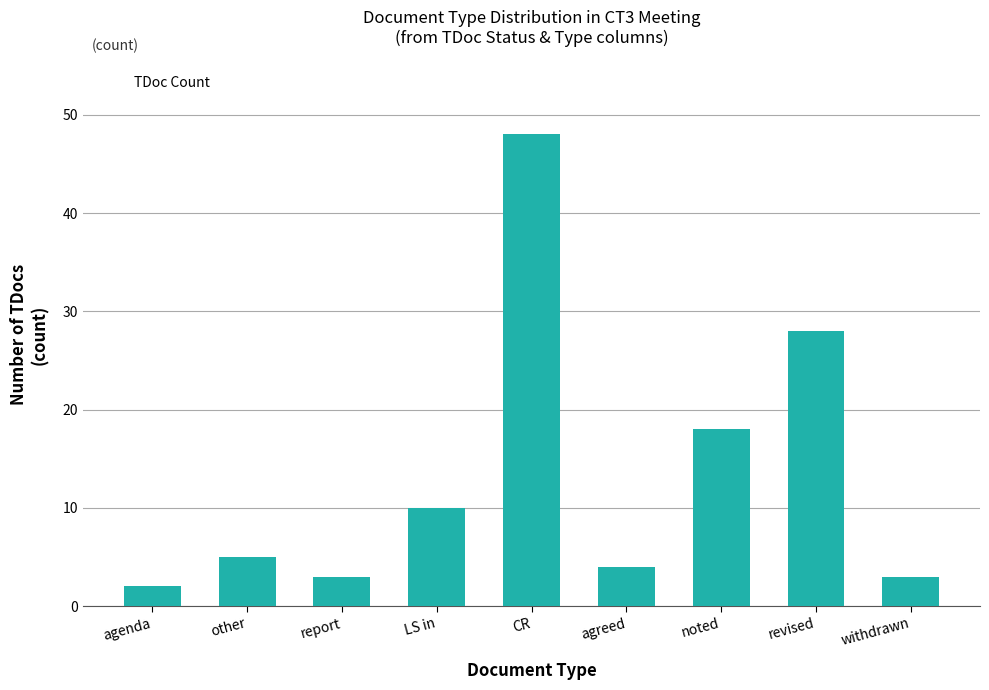

Which category has the lowest value across all series?

agenda